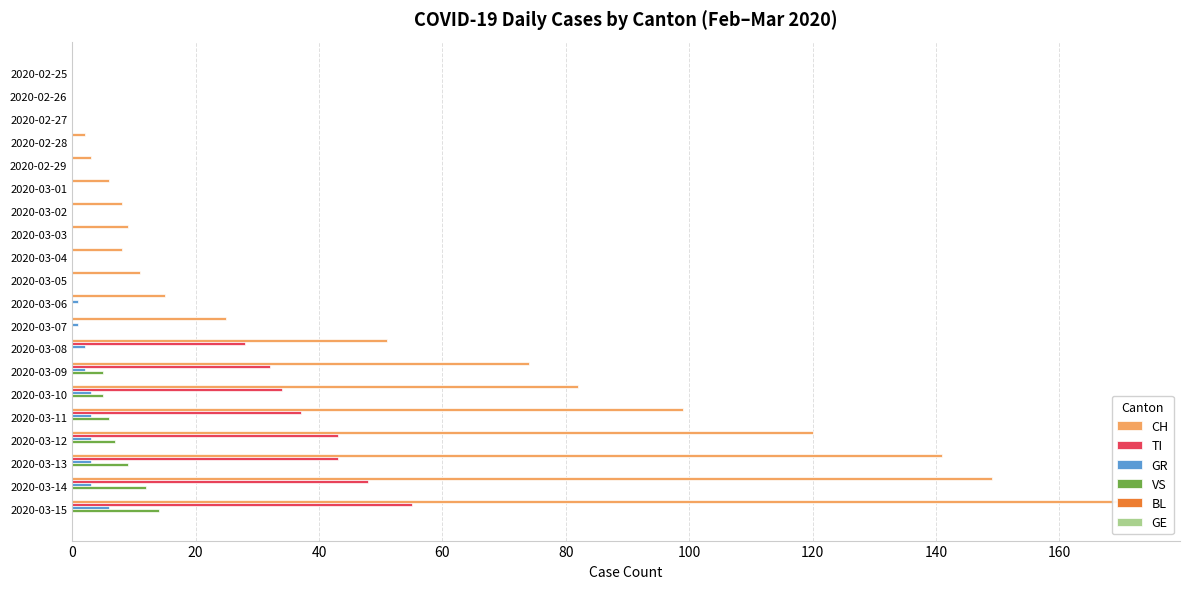

Reading left to right, transcribe all the data shown in this chart.

CH: 0.0	0.0	0.0	2.0	3.0	6.0	8.0	9.0	8.0	11.0	15.0	25.0	51.0	74.0	82.0	99.0	120.0	141.0	149.0	171.0
TI: 0.0	0.0	0.0	0.0	0.0	0.0	0.0	0.0	0.0	0.0	0.0	0.0	28.0	32.0	34.0	37.0	43.0	43.0	48.0	55.0
GR: 0.0	0.0	0.0	0.0	0.0	0.0	0.0	0.0	0.0	0.0	1.0	1.0	2.0	2.0	3.0	3.0	3.0	3.0	3.0	6.0
VS: 0.0	0.0	0.0	0.0	0.0	0.0	0.0	0.0	0.0	0.0	0.0	0.0	0.0	5.0	5.0	6.0	7.0	9.0	12.0	14.0
BL: 0.1	0.1	0.1	0.1	0.1	0.1	0.1	0.1	0.1	0.1	0.1	0.1	0.1	0.1	0.1	0.1	0.1	0.1	0.1	0.1
GE: 0.1	0.1	0.1	0.1	0.1	0.1	0.1	0.1	0.1	0.1	0.1	0.1	0.1	0.1	0.1	0.1	0.1	0.1	0.1	0.1